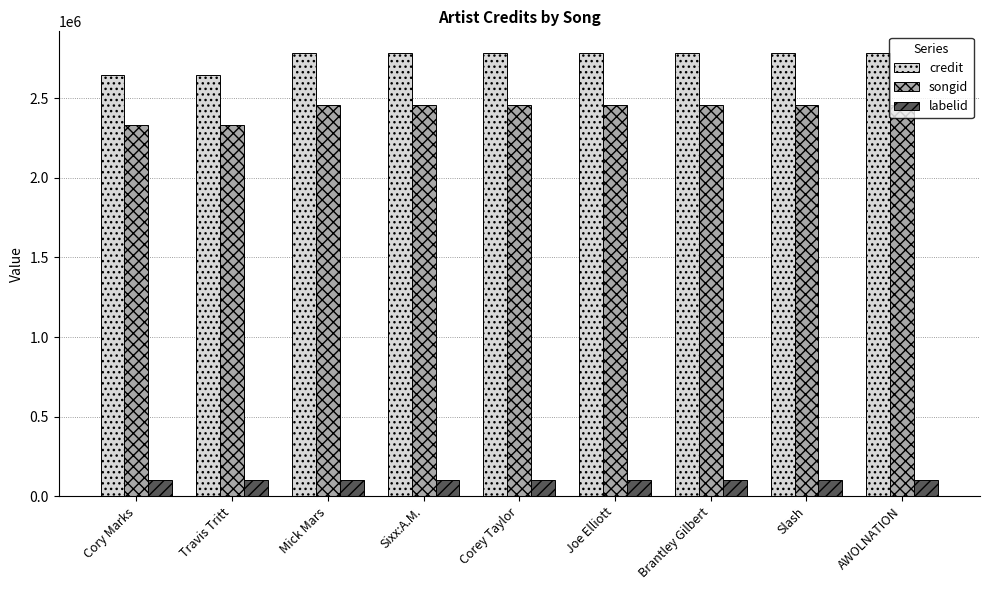

Rank the series at Mick Mars from lowest to highest value.

labelid, songid, credit